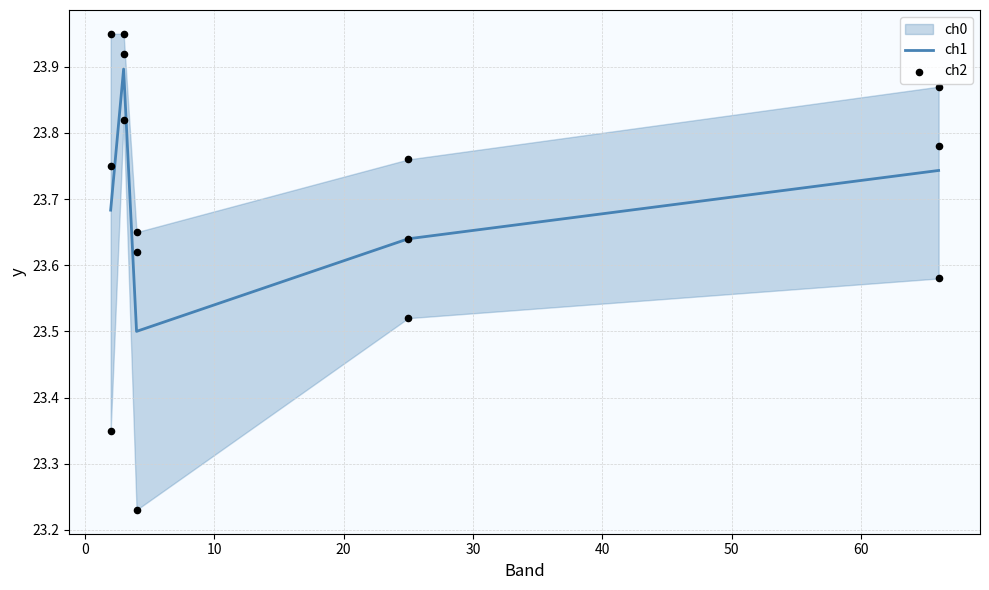

Which series has the largest total across all categories?

ch0